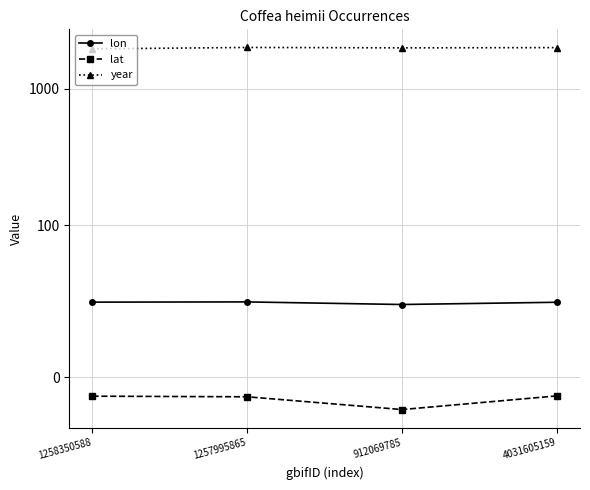

Which series has the largest range (max minus min)?

year